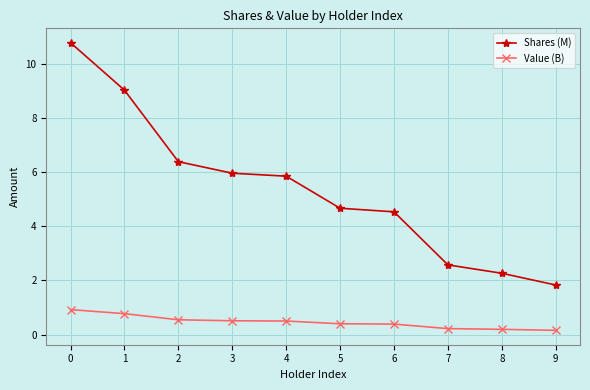

Reading left to right, transcribe all the data shown in this chart.

Shares (M): 10.8	9.0	6.4	6.0	5.9	4.7	4.5	2.6	2.3	1.8
Value (B): 0.9	0.8	0.5	0.5	0.5	0.4	0.4	0.2	0.2	0.2